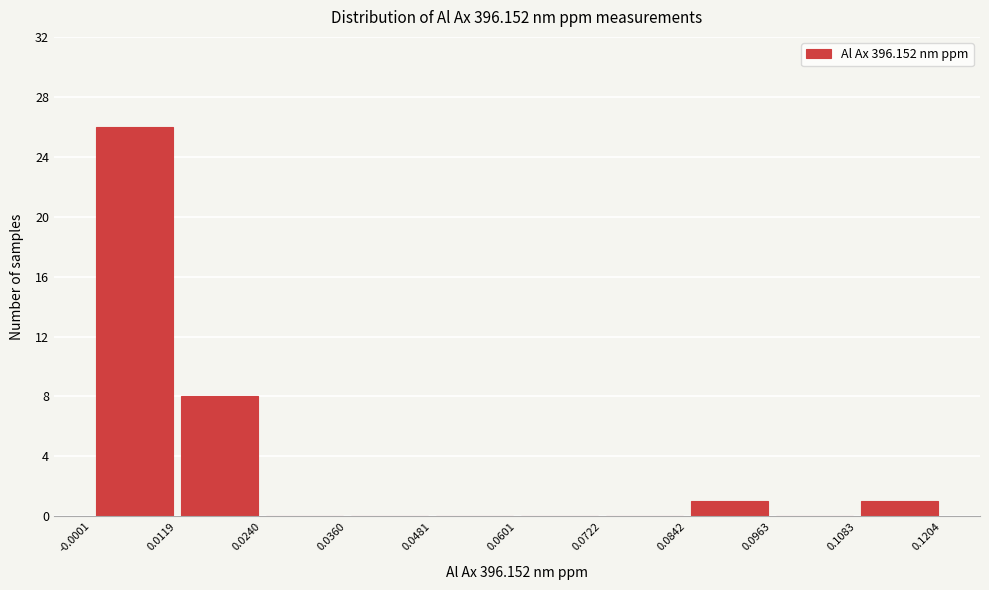

Reading left to right, transcribe this chart: for each bar, give the range it covers on the x-axis and its height. The values are not printed on the chart, so give them approximately, as read against the axis.

-0.0001 to 0.0119: 26
0.0119 to 0.0240: 8
0.0240 to 0.0360: 0
0.0360 to 0.0481: 0
0.0481 to 0.0601: 0
0.0601 to 0.0722: 0
0.0722 to 0.0842: 0
0.0842 to 0.0963: 1
0.0963 to 0.1083: 0
0.1083 to 0.1204: 1